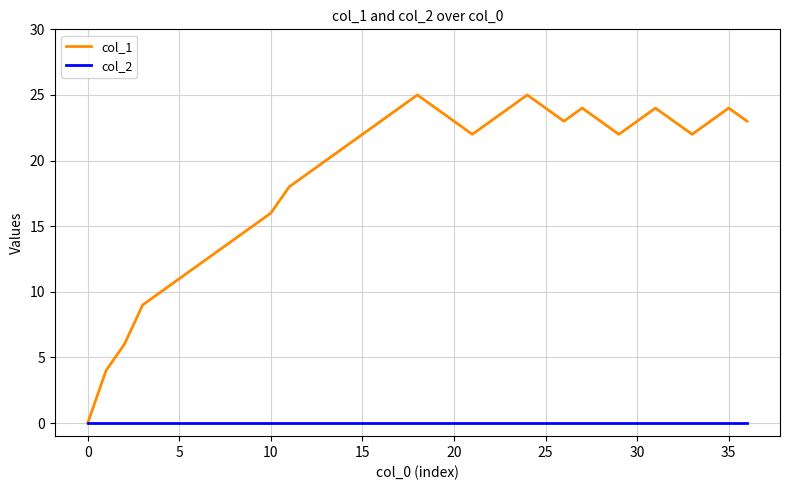

Which series has the largest total across all categories?

col_1